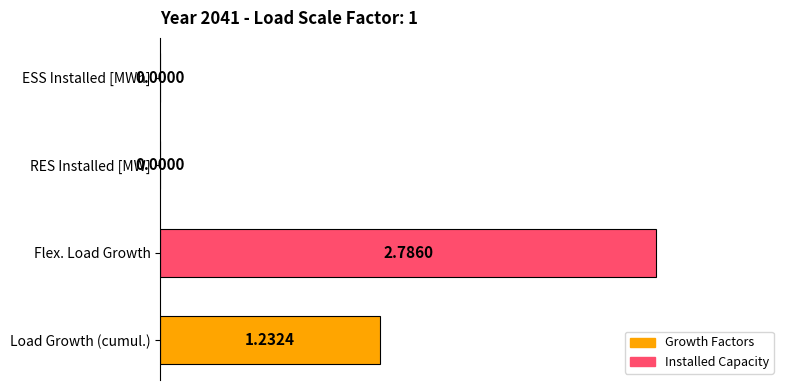

Which has a higher value, Load Growth (cumul.) or Flex. Load Growth?

Flex. Load Growth